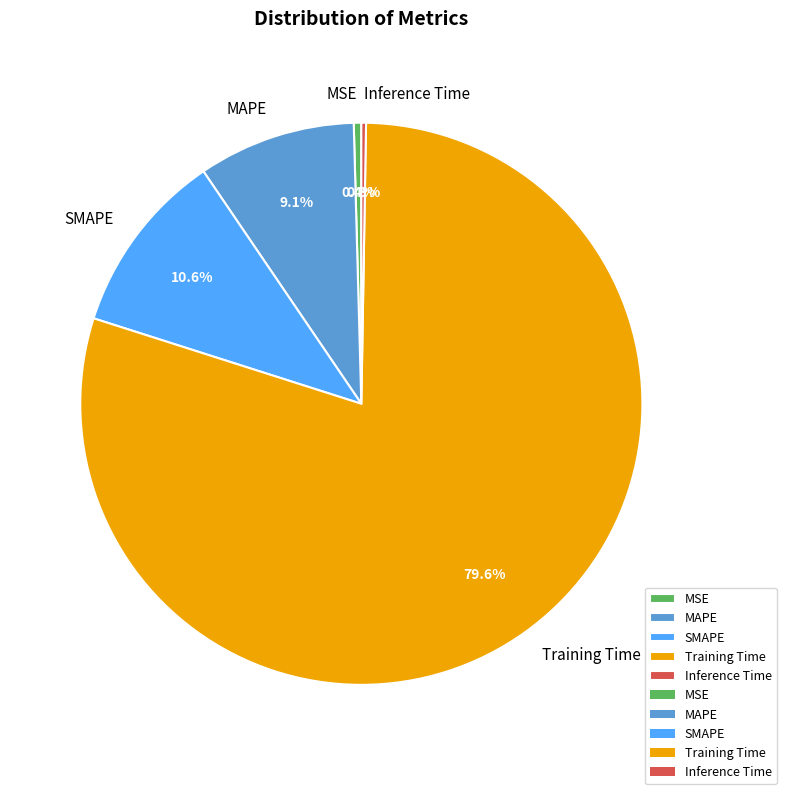

True or false: Training Time accounts for 69% of the total.

False